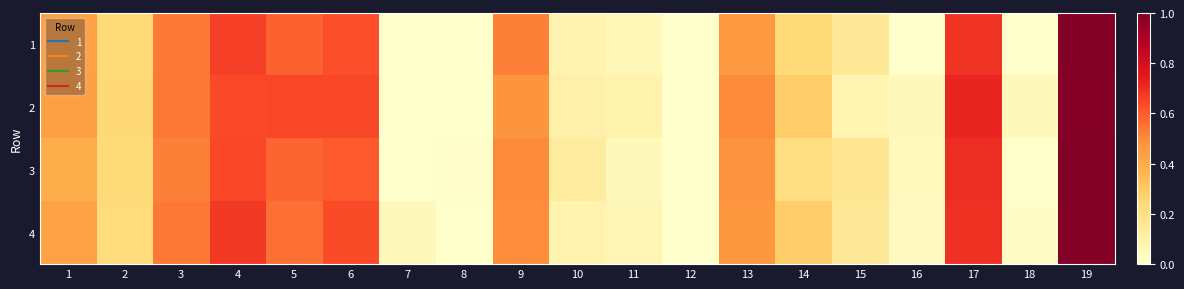

Count the number of data series in this chart.

4